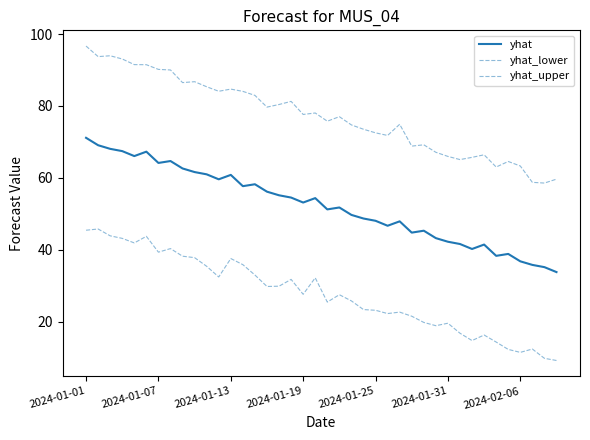

At which category is the sum across all series the highest?

2024-01-01